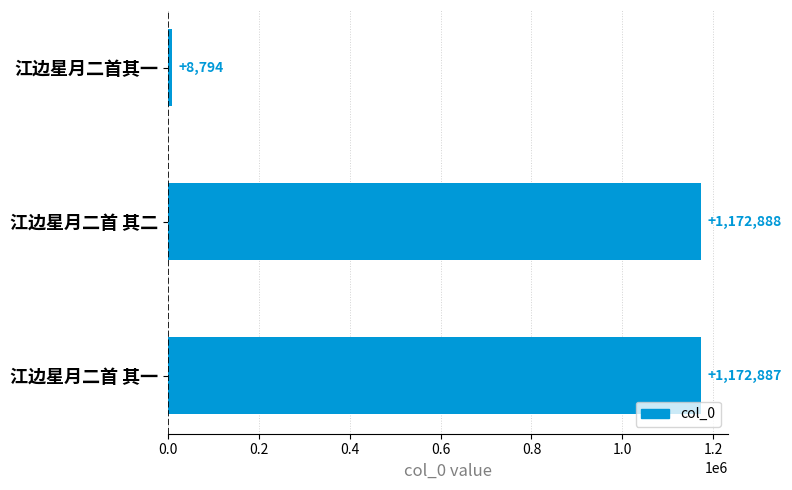

What is the smallest value displayed?

8794